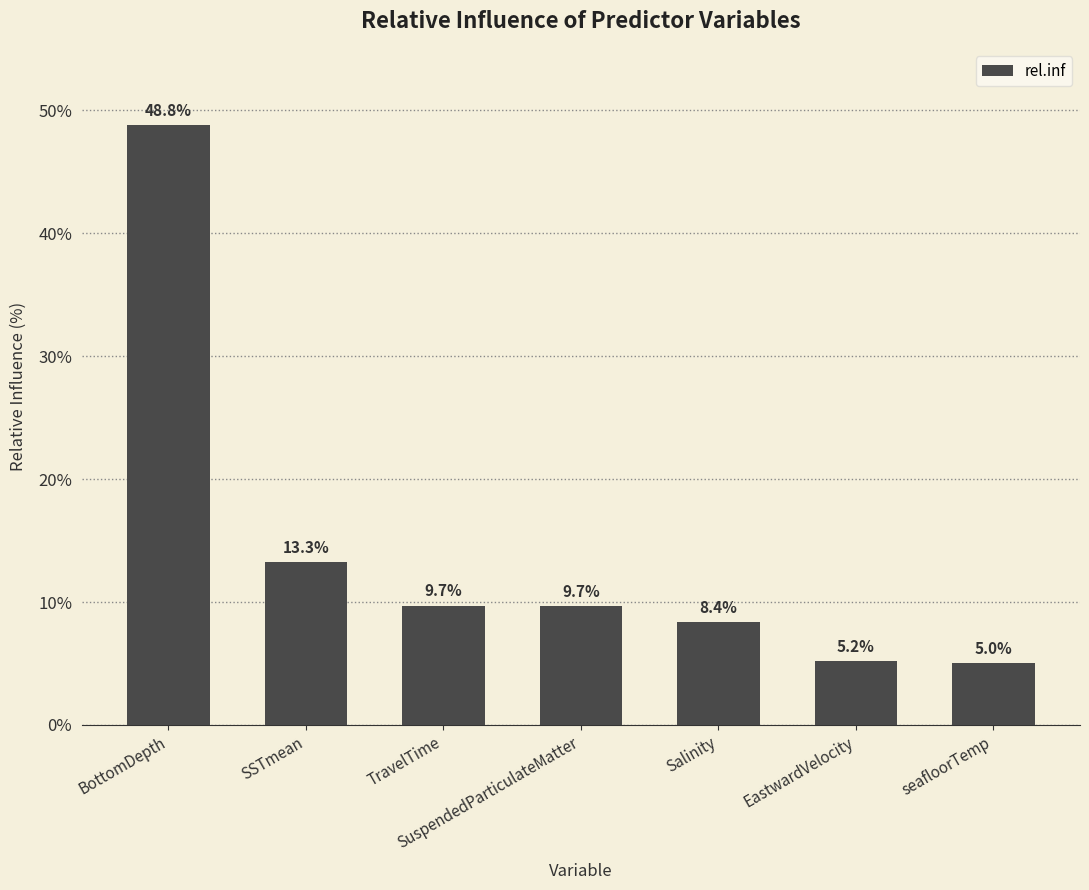

At which label does the data first exceed 9?

BottomDepth